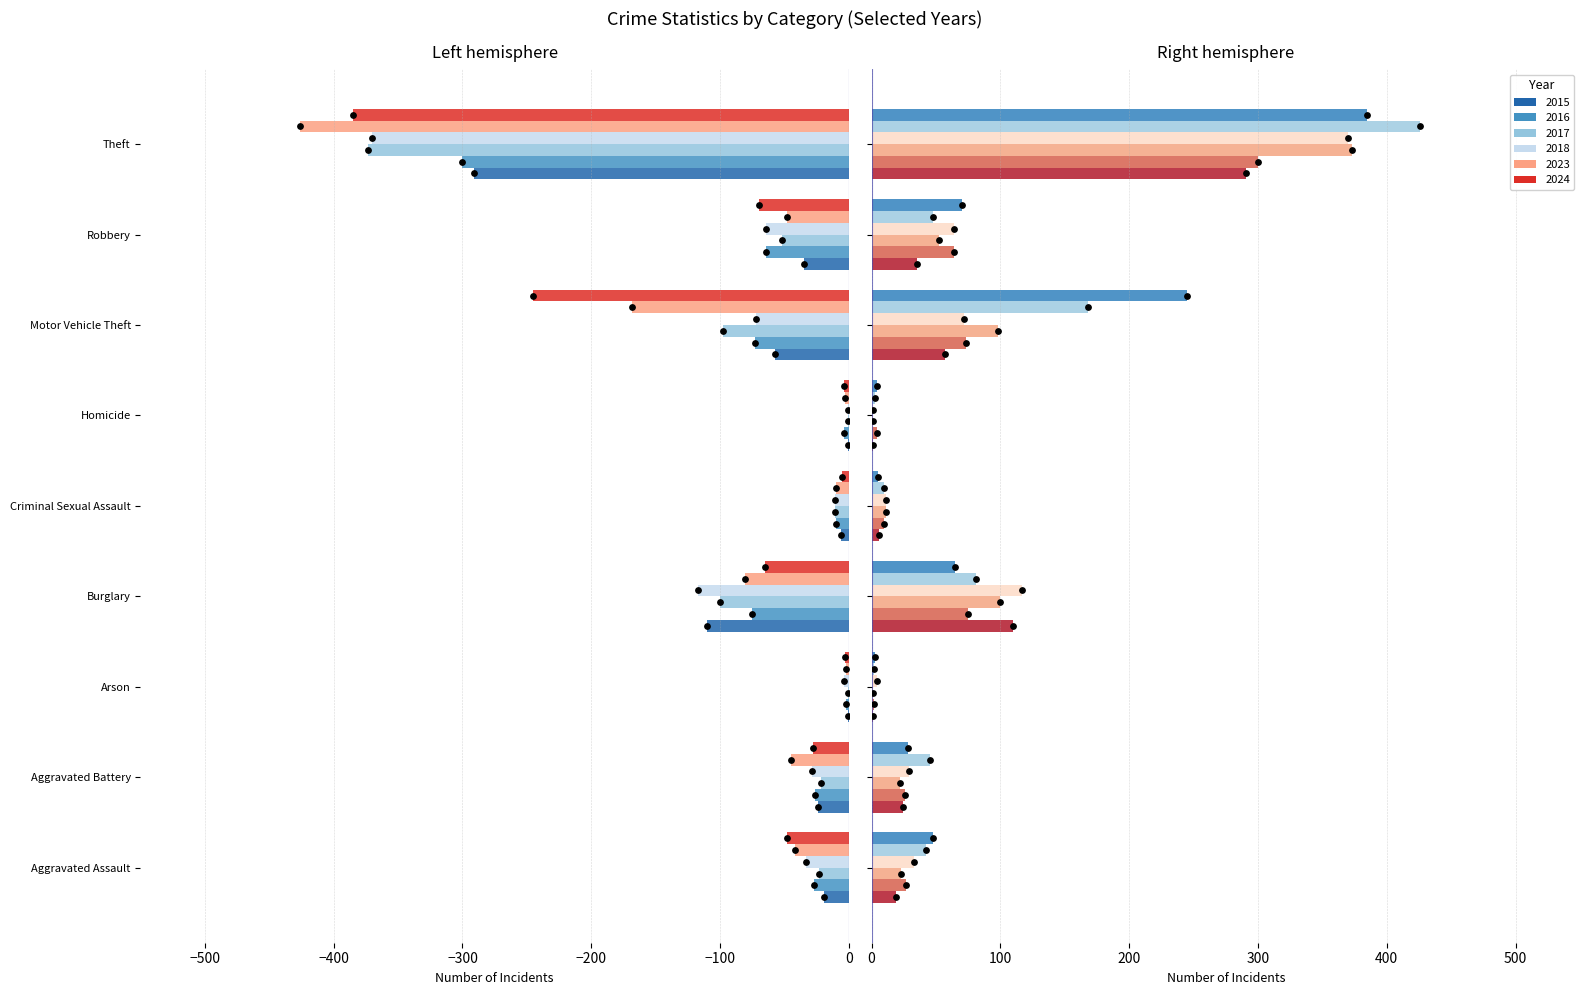

Is the value of 2023 at Arson greater than the value of 2017 at Arson?

No